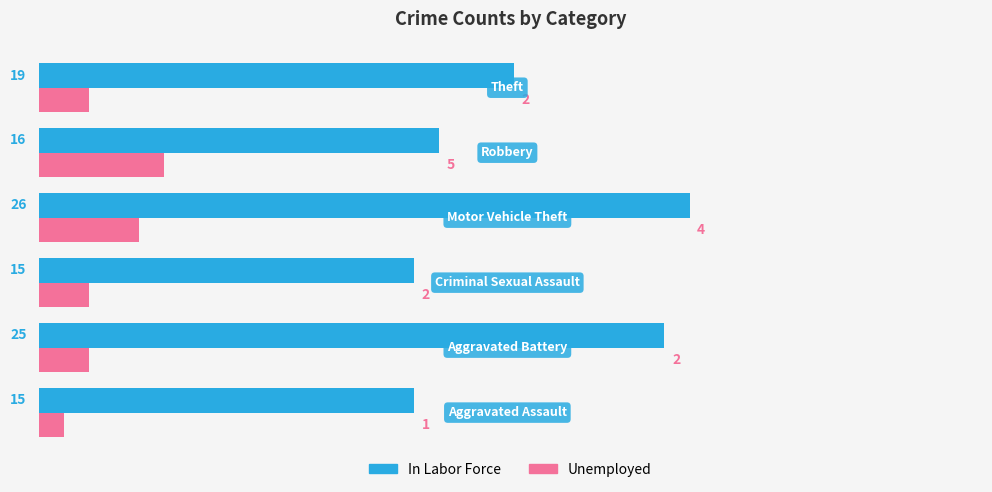

Which series has the largest total across all categories?

In Labor Force